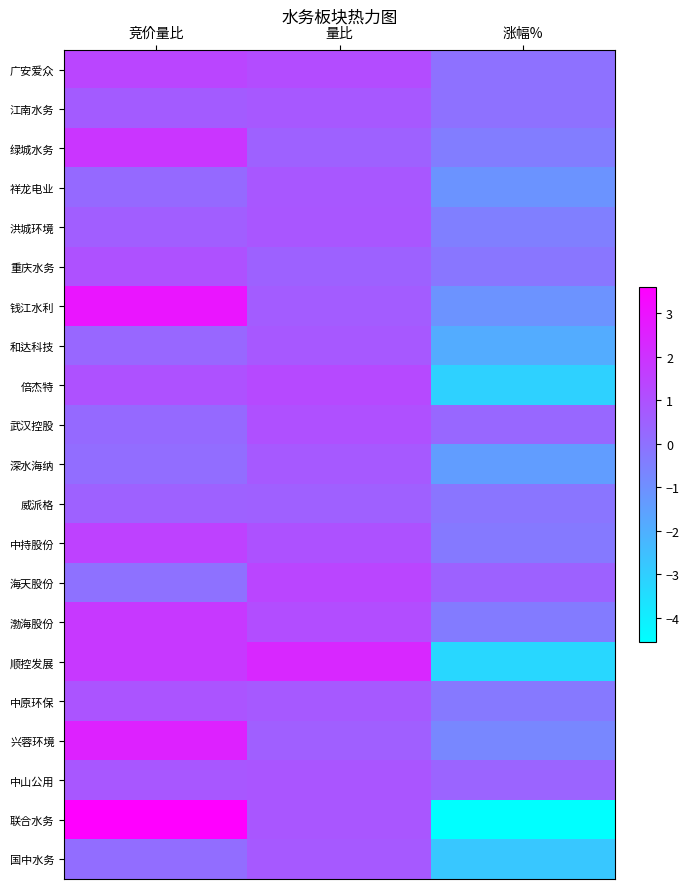

Rank the series at 量比 from lowest to highest value.

重庆水务, 绿城水务, 威派格, 兴蓉环境, 钱江水利, 深水海纳, 中原环保, 国中水务, 和达科技, 江南水务, 祥龙电业, 联合水务, 洪城环境, 中山公用, 中持股份, 武汉控股, 渤海股份, 广安爱众, 倍杰特, 海天股份, 顺控发展